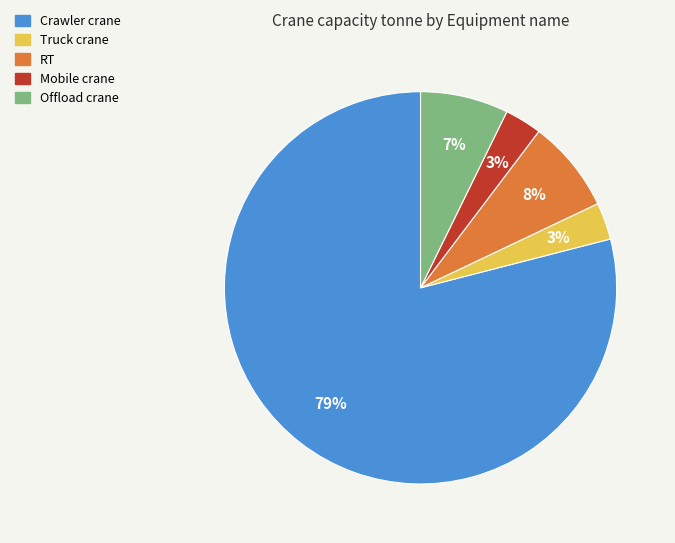

To the nearest percent, what is the average slice percentage?

20%